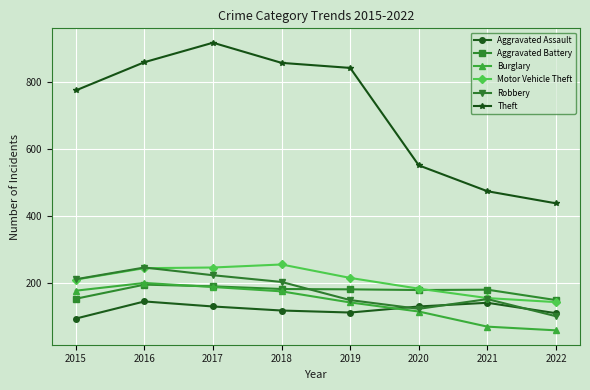

Which series has the widest spread of values?

Theft